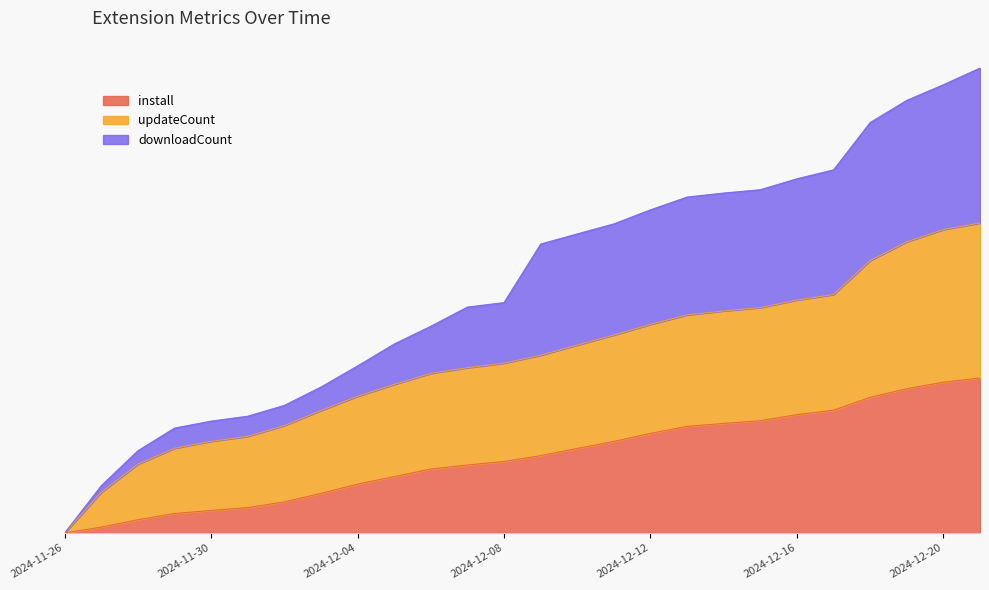

What are all the series names shown in the legend?

install, updateCount, downloadCount